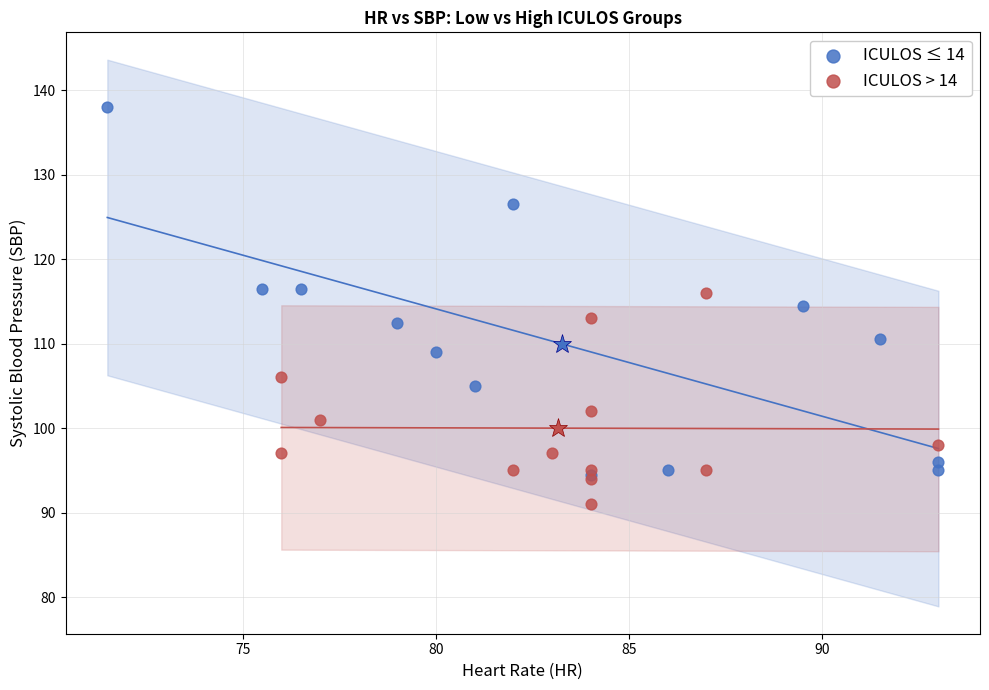

Which series contains the lowest Y value?

ICULOS > 14